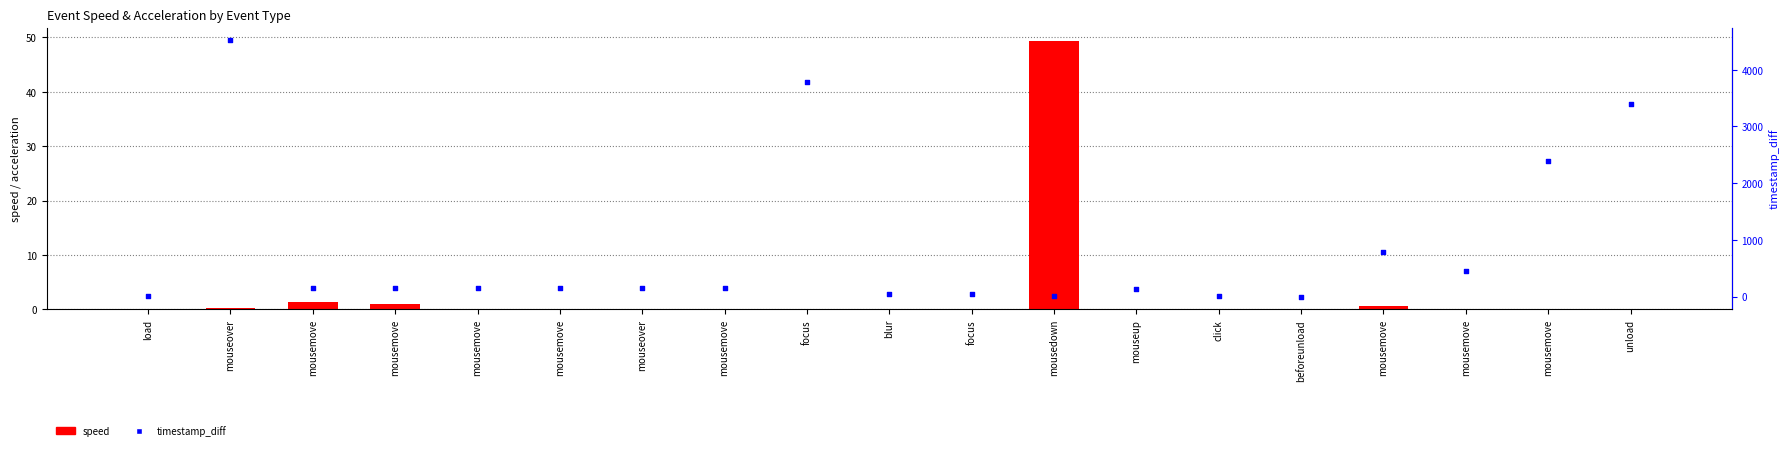

What is the total value across all series at mousemove?

152.4